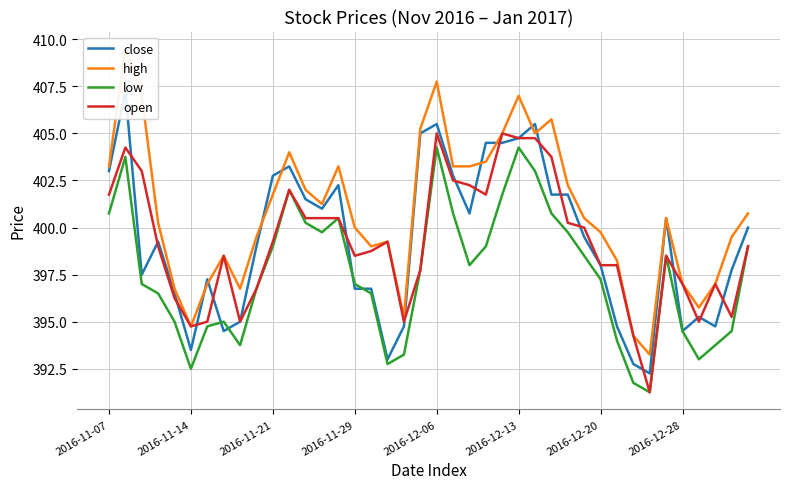

True or false: close and high intersect in this chart.

True